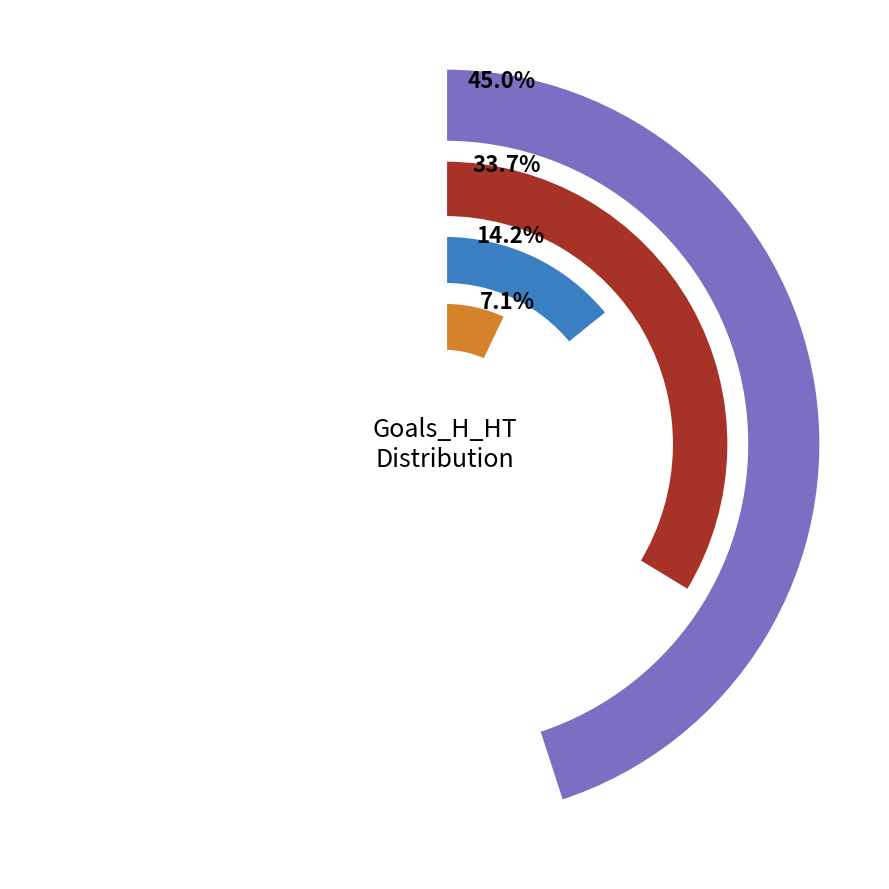

To the nearest percent, what is the combined percentage of Goals_H_HT=2 and Goals_H_HT=1?

48%